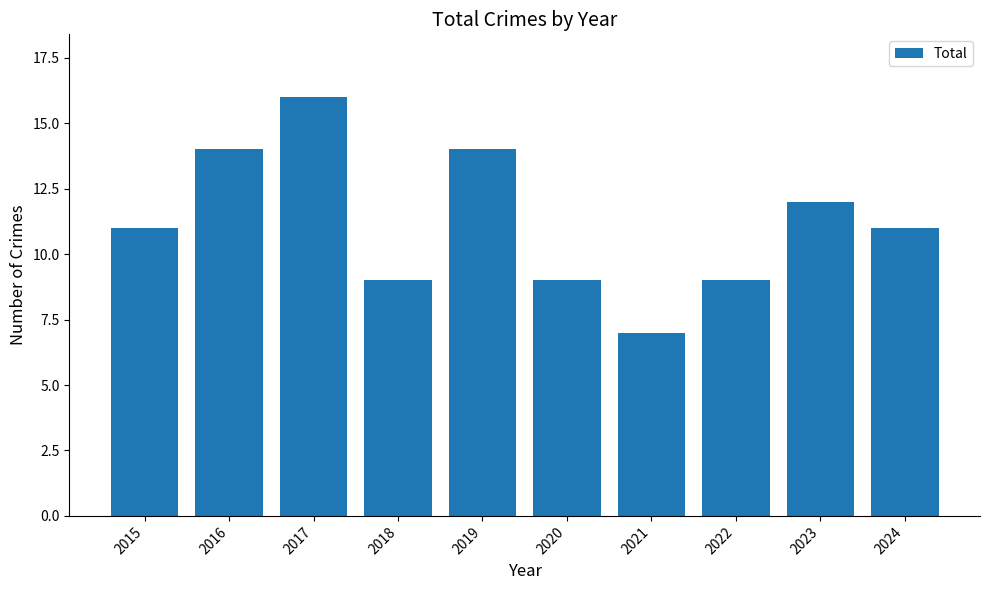

Count the number of data series in this chart.

1